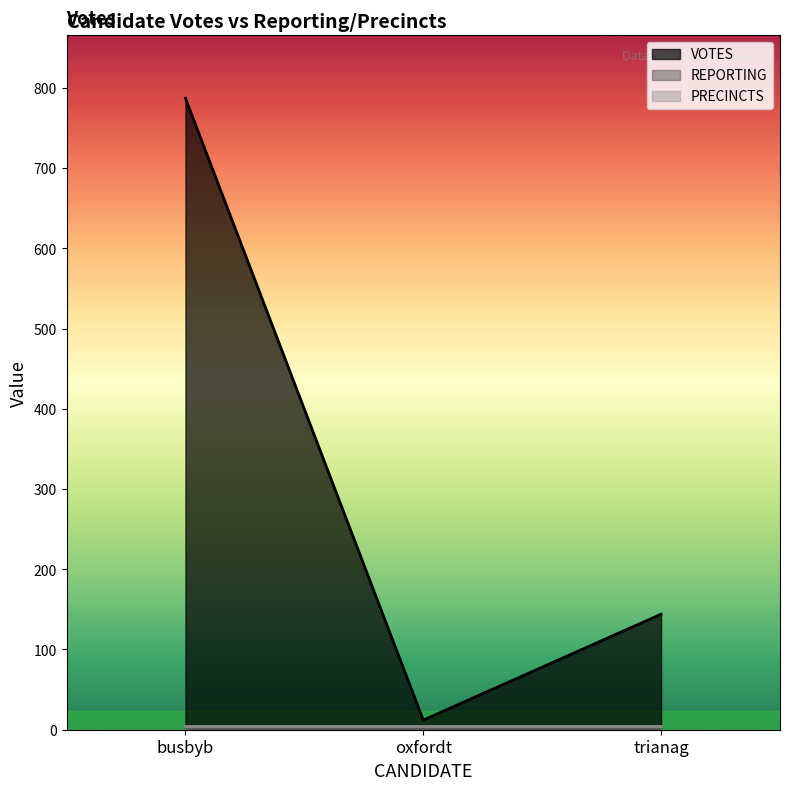

What is the minimum value shown in the chart?

5